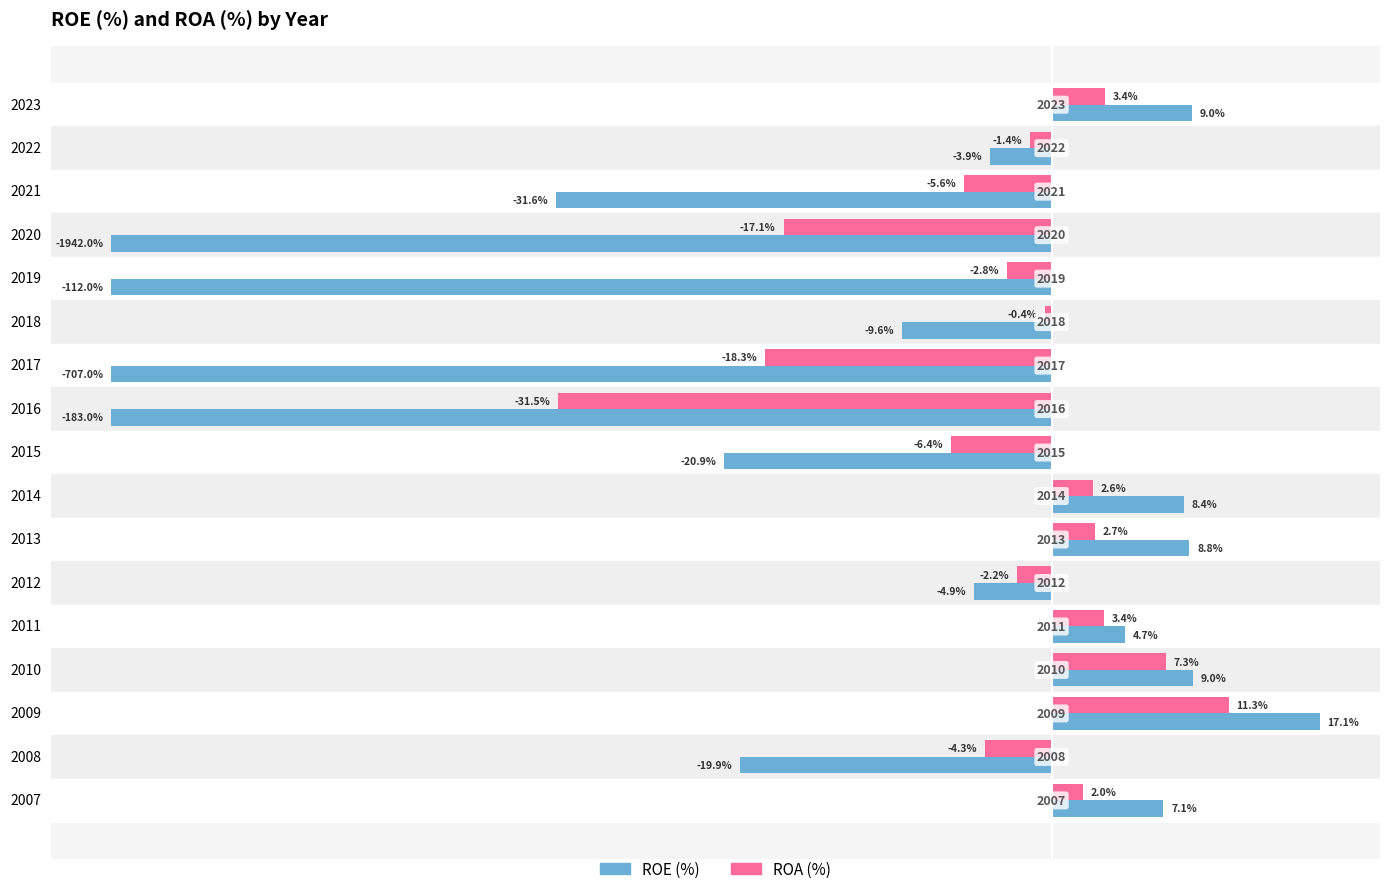

How many series are shown in this chart?

2